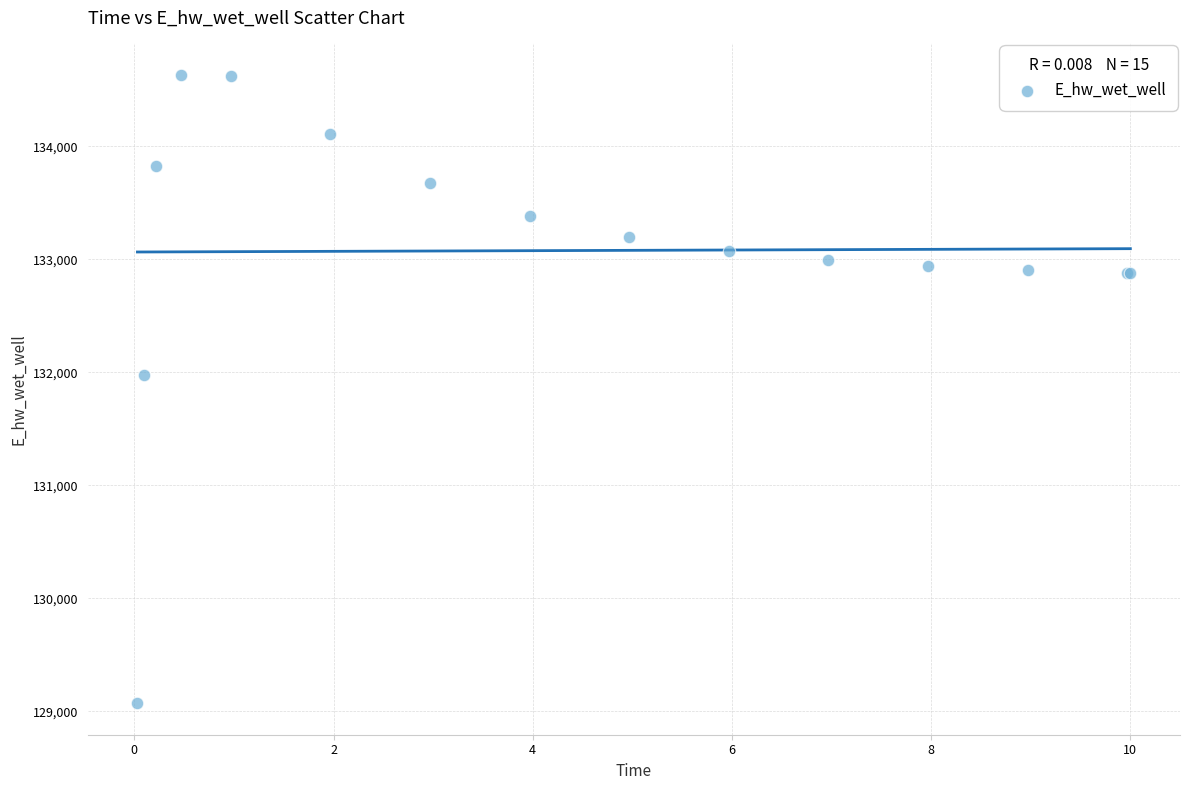

What Y value in the scatter plot is closest to 131852?

131973.1